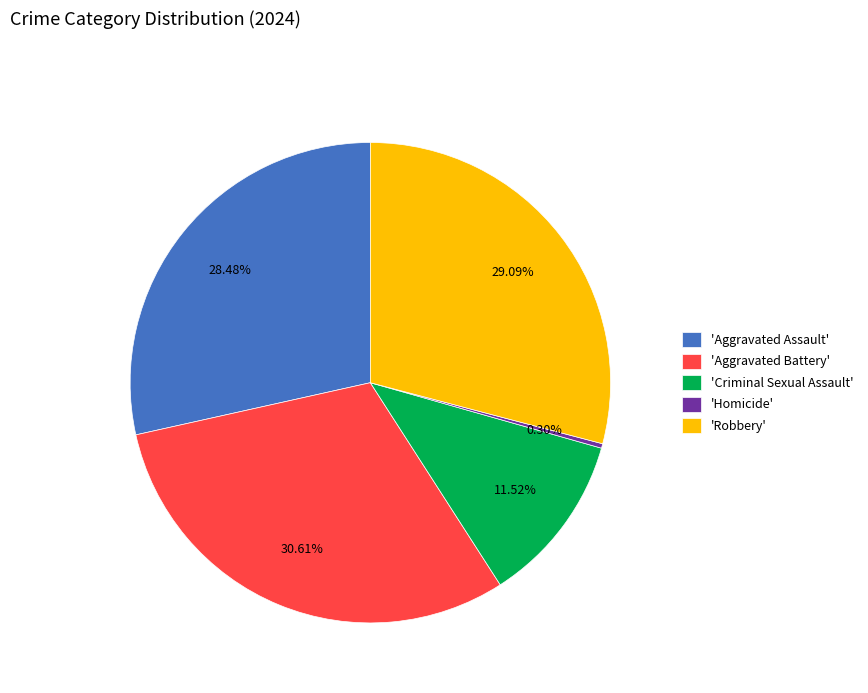

Is 'Homicide' the majority of the pie?

No